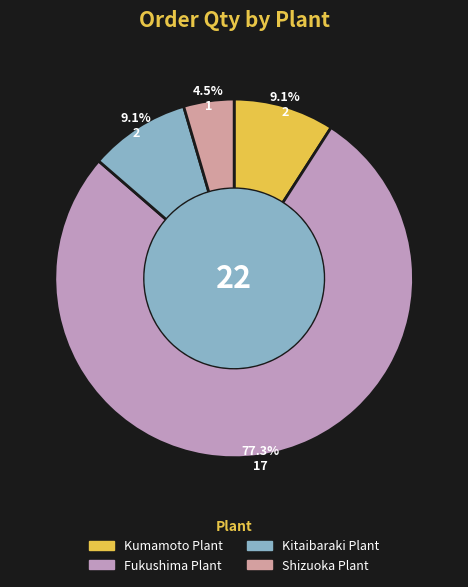

The Kitaibaraki Plant slice represents 16% of the pie. True or false?

False